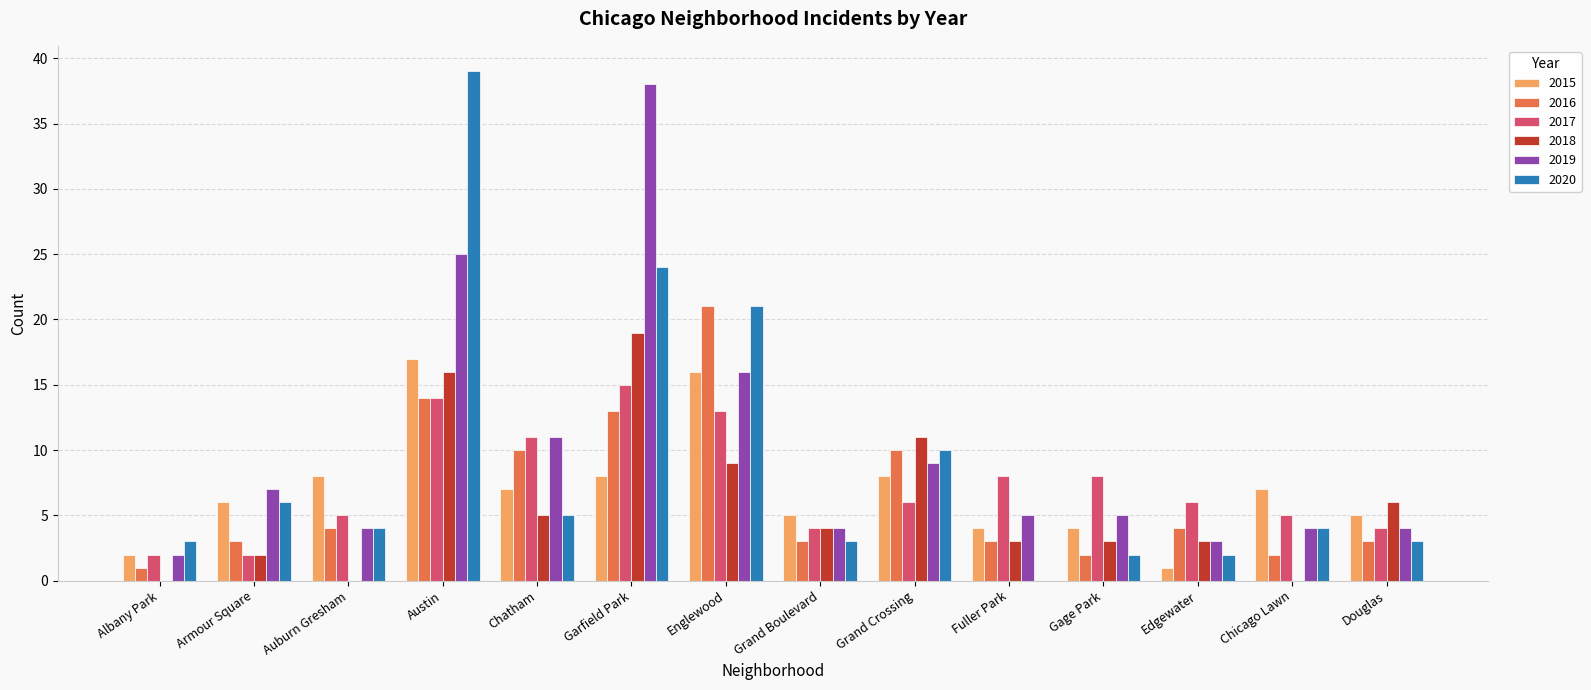

Where does the 2015 series first go above 7?

Auburn Gresham